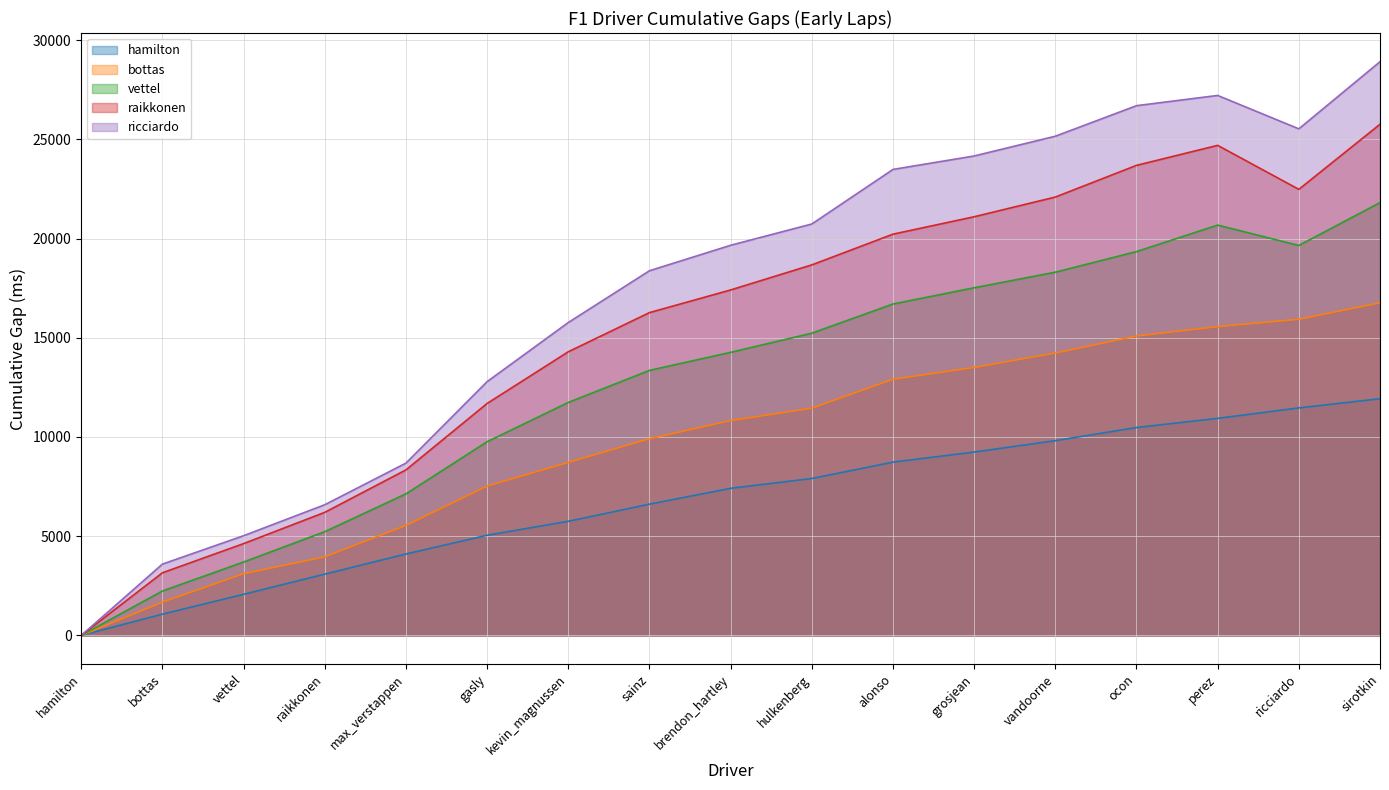

List the series in order of their overall mean, highest first.

ricciardo, raikkonen, vettel, bottas, hamilton